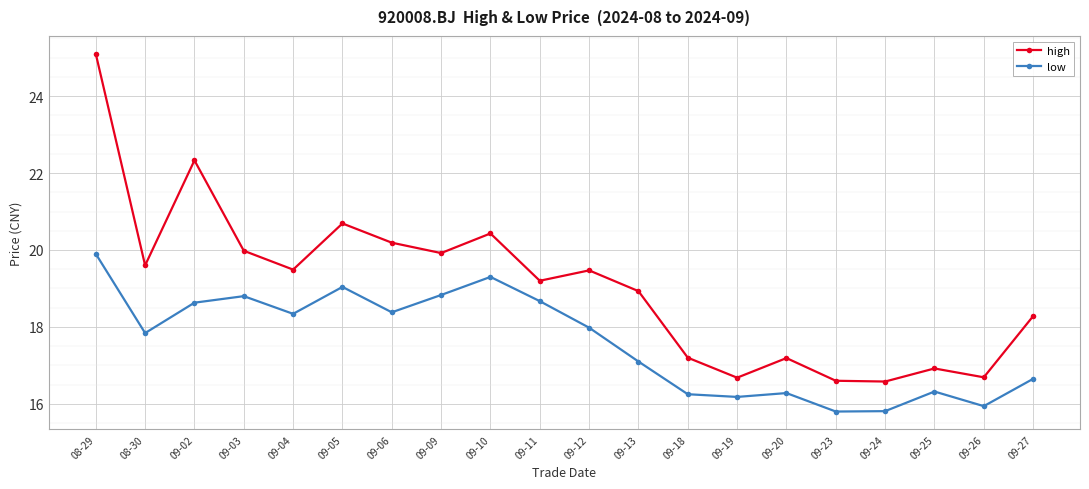

List the series in order of their peak value, highest first.

high, low